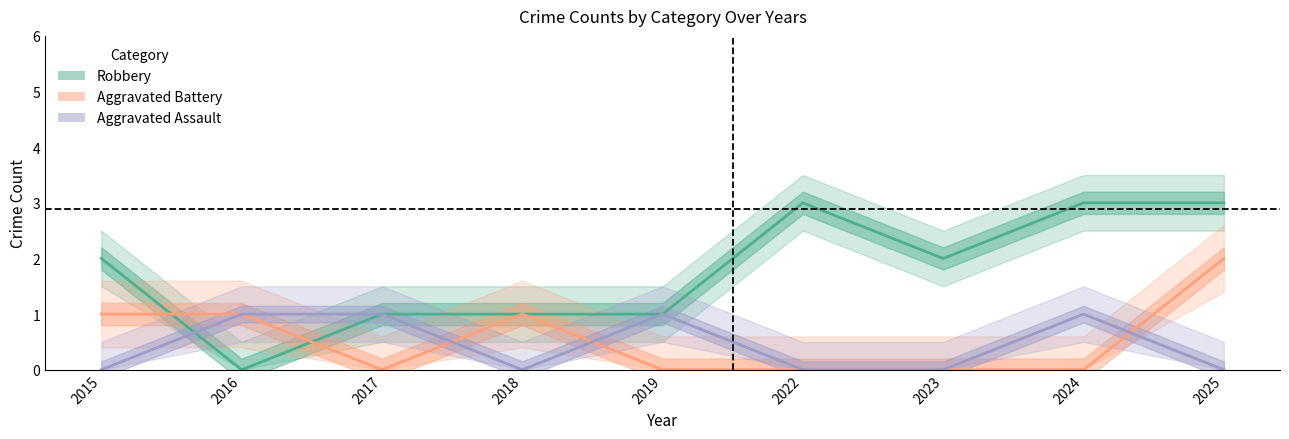

How many categories are shown in the chart?

9